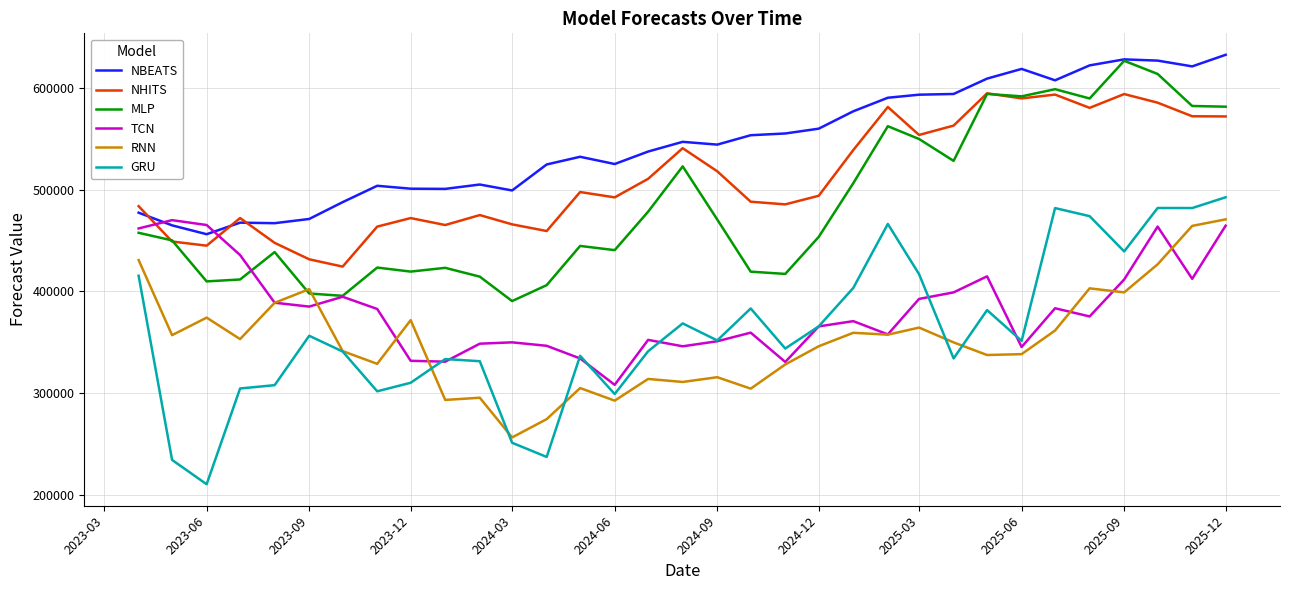

What is the difference between the maximum and minimum values in the RNN series?

214236.5